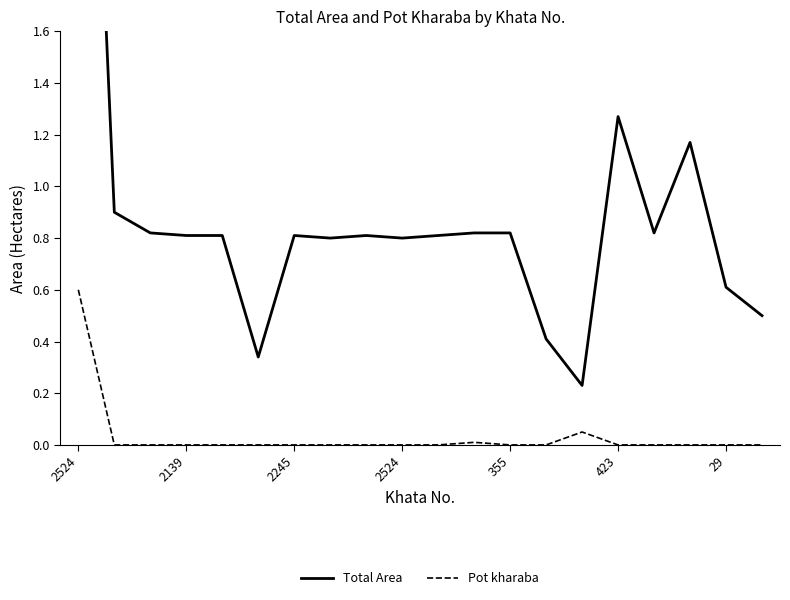

Rank the series by their average value, from lowest to highest.

Pot kharaba, Total Area